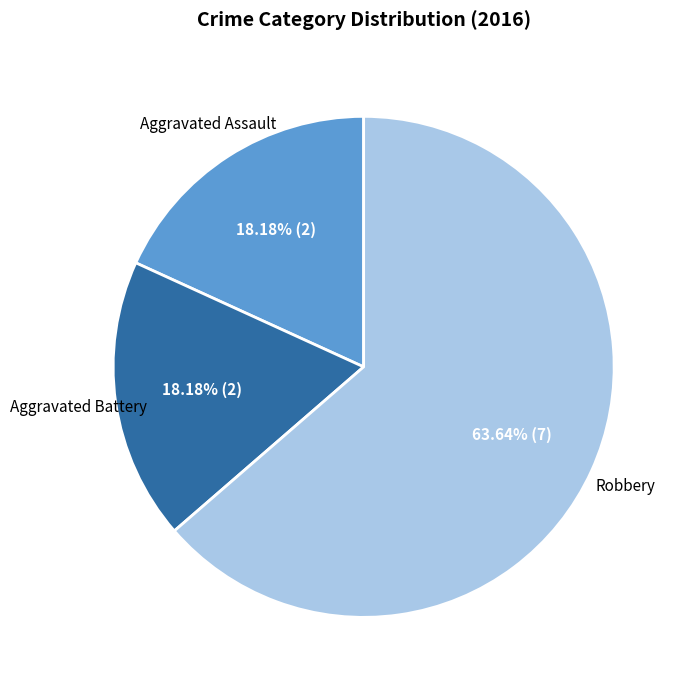

Do Aggravated Assault and Robbery together represent more than half of the pie?

Yes